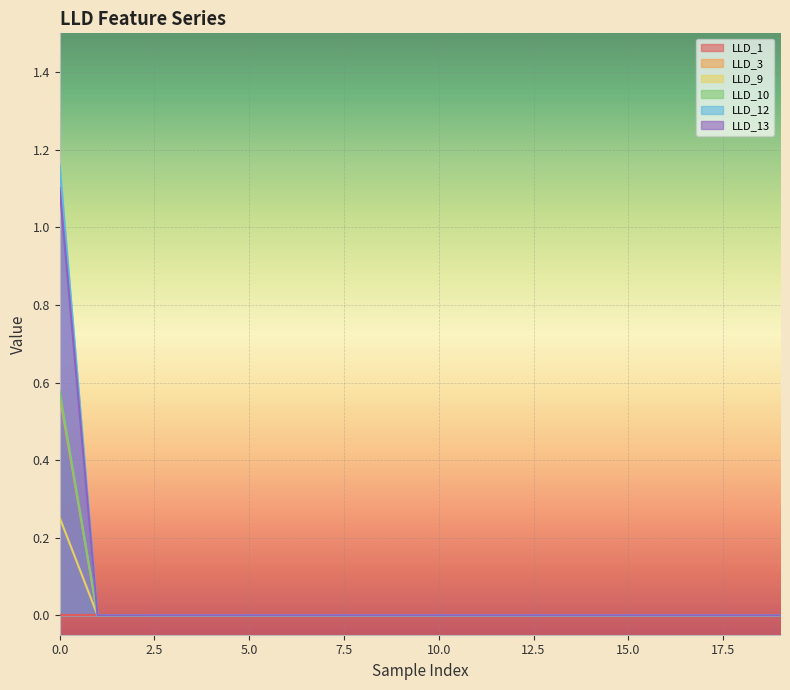

Rank the series at 18 from lowest to highest value.

LLD_3, LLD_9, LLD_10, LLD_12, LLD_13, LLD_1